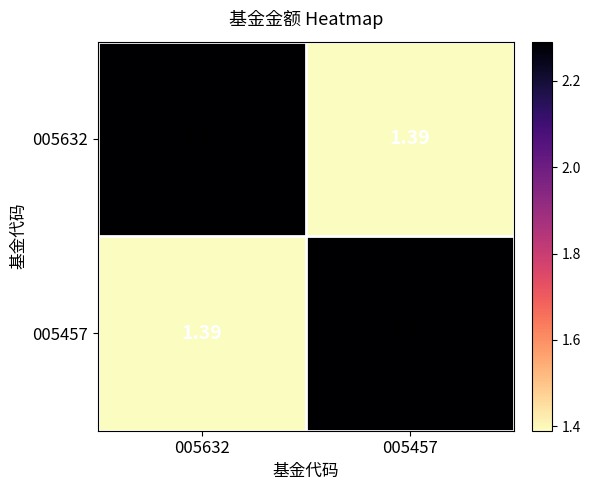

Is the value of 005632 at 005632 greater than the value of 005457 at 005632?

Yes